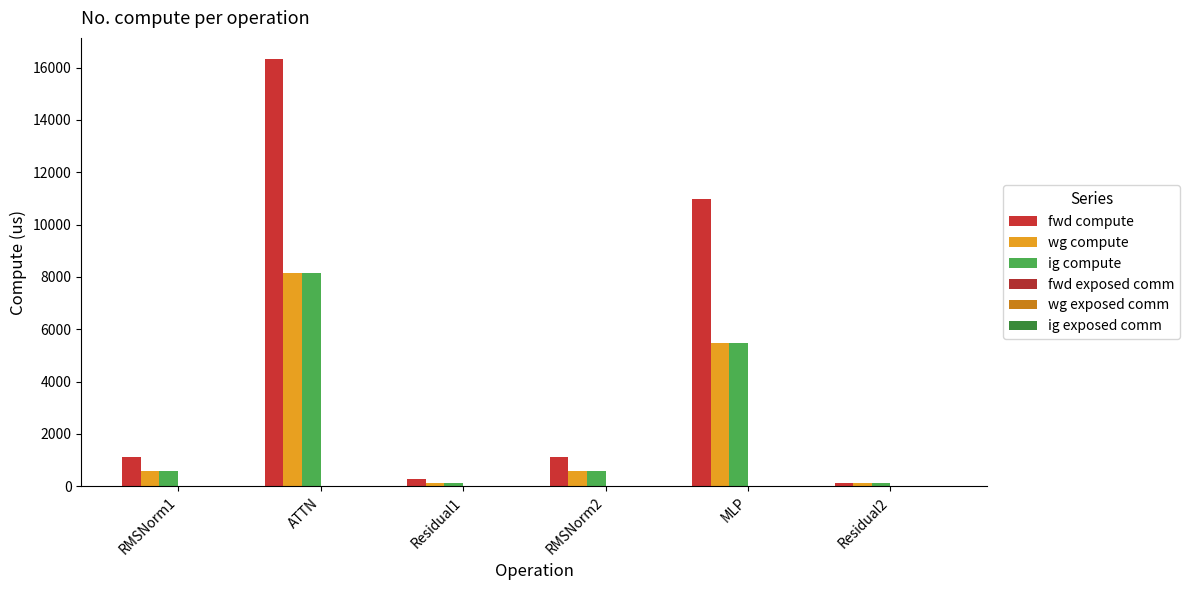

What is the value of the fwd compute bar at the 1st from the left?

1134.3